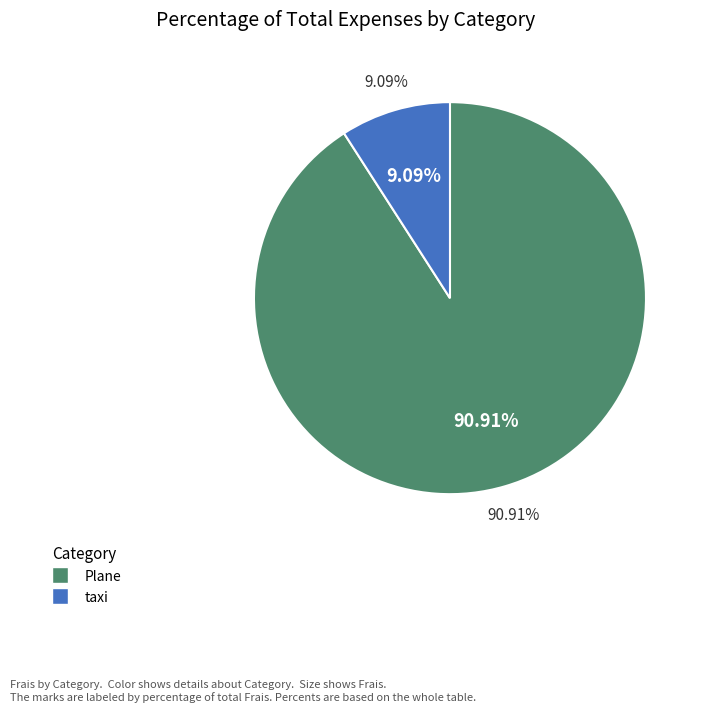

Does taxi represent more than half of the total?

No